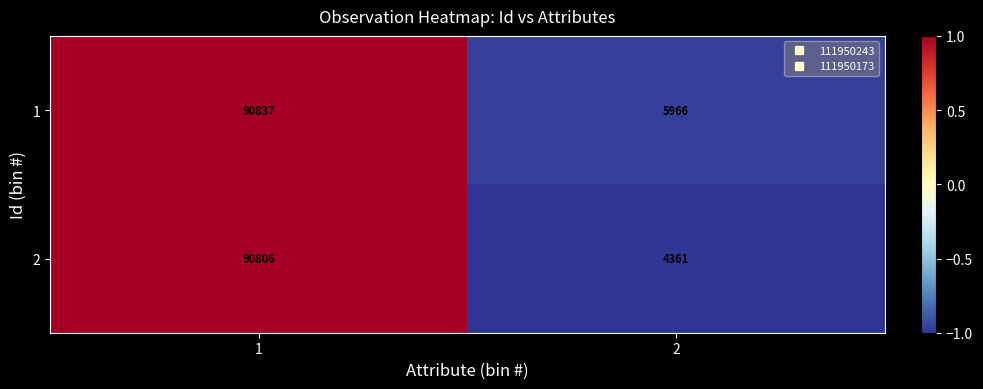

Read the 1 value at 1, to the nearest 10.

90840